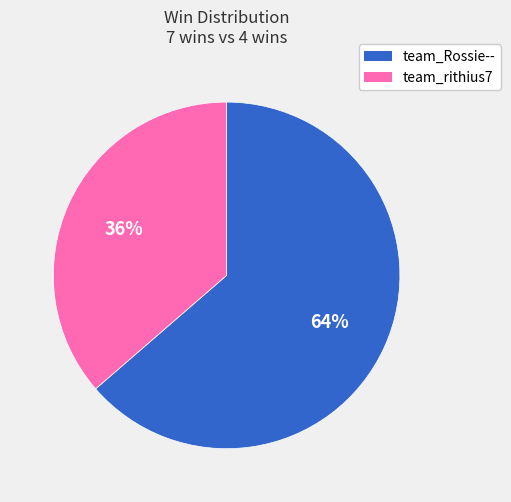

To the nearest percent, what percentage of the pie is team_Rossie--?

64%